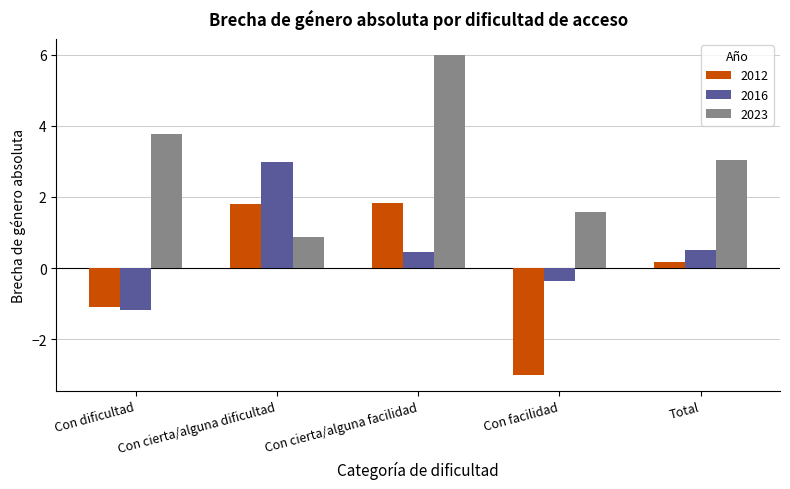

True or false: 2023 has a value of 6.0 at Con cierta/alguna facilidad.

True